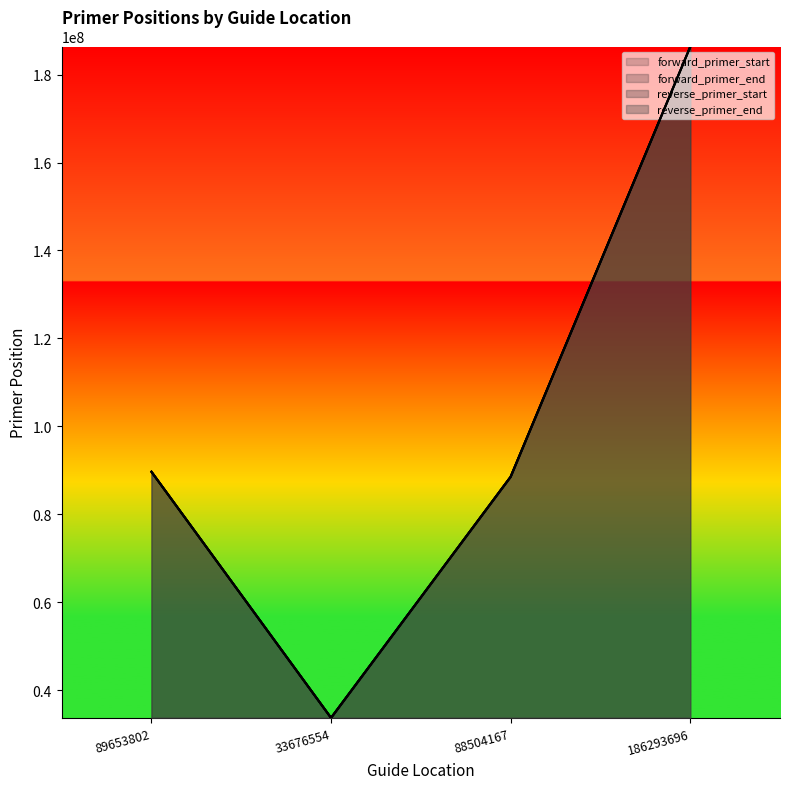

Reading left to right, extract all data points from this chart.

forward_primer_start: 89653730	33676504	88504079	186293623
forward_primer_end: 89653753	33676523	88504099	186293644
reverse_primer_start: 89653832	33676638	88504264	186293732
reverse_primer_end: 89653854	33676656	88504283	186293752